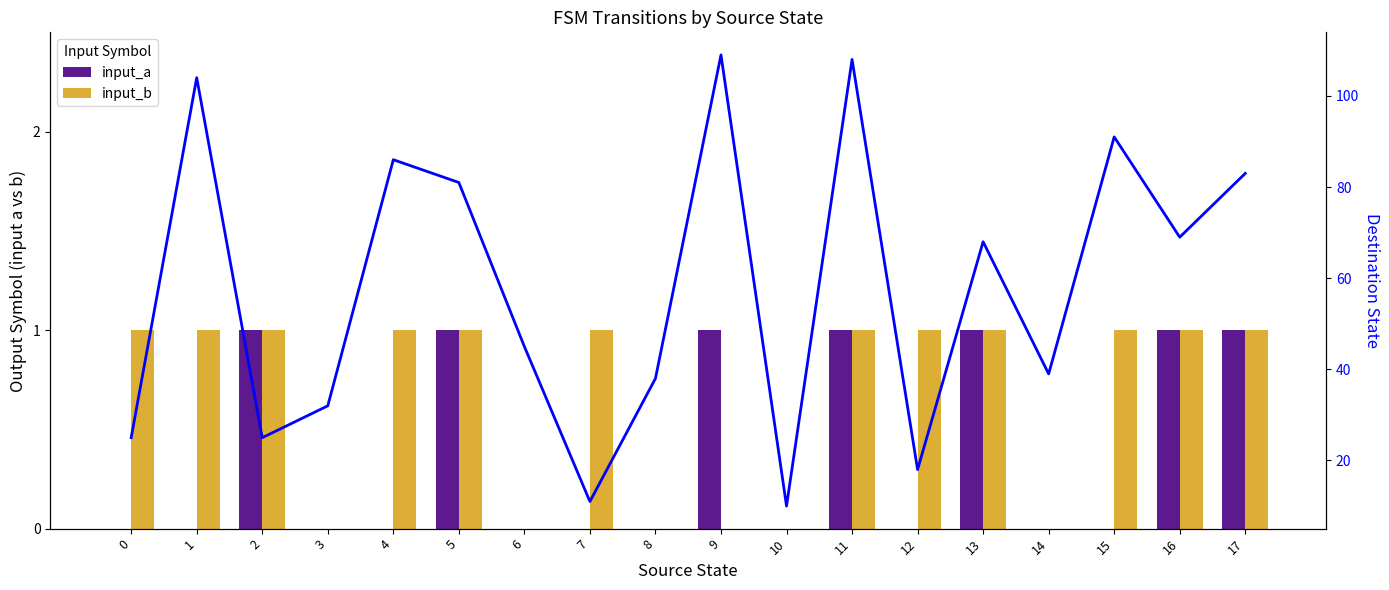

Which has a higher value, 9 or 12?

9